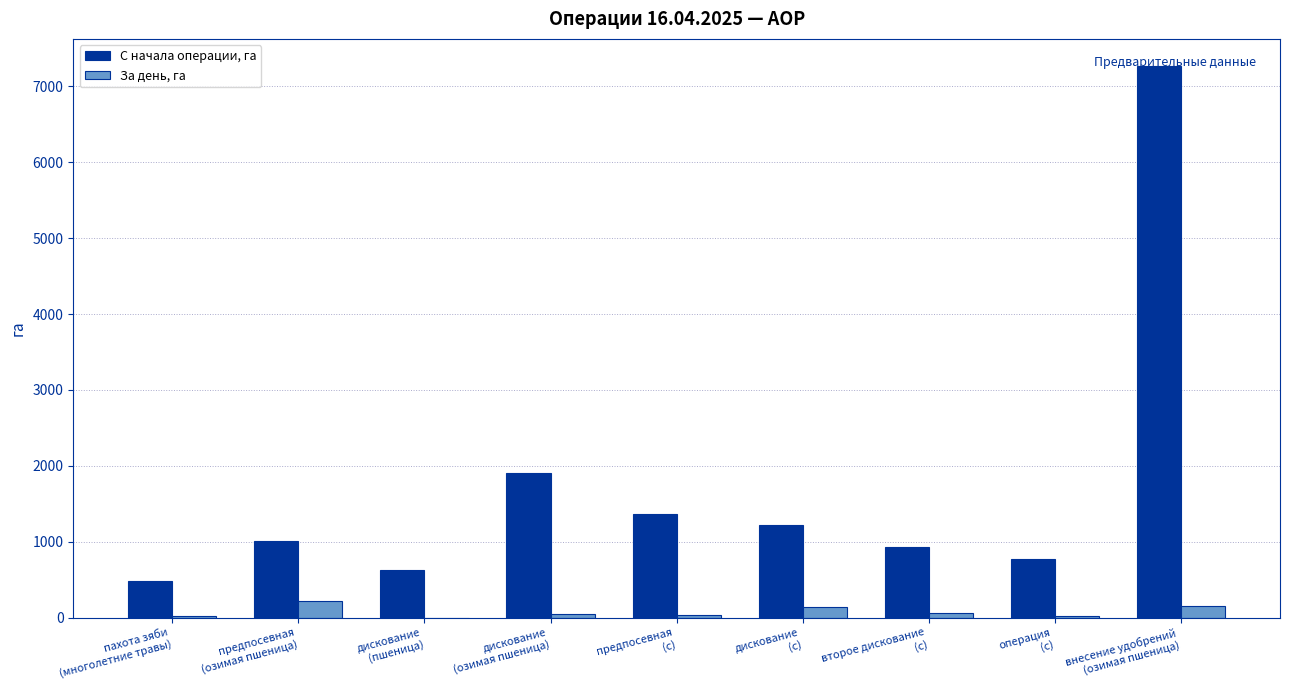

Which series has the largest total across all categories?

С начала операции, га